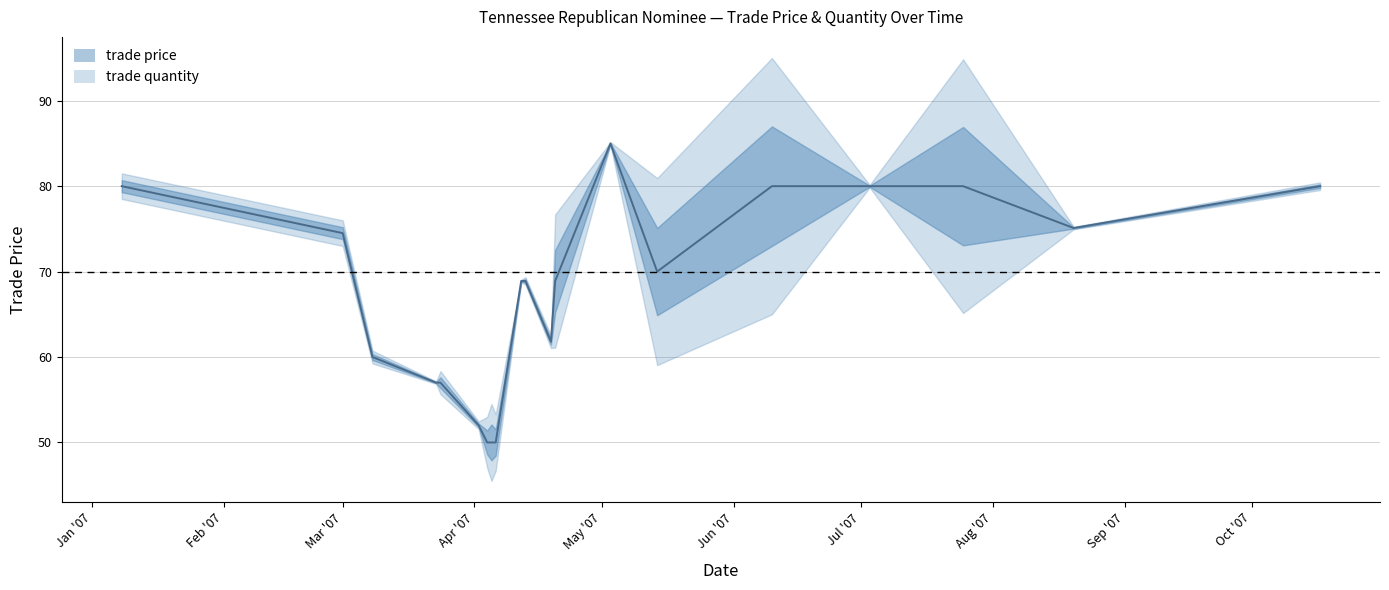

List the labels in order of value, smallest first.

Apr/04/2007, Apr/05/2007, Apr/06/2007, Apr/02/2007, Mar/23/2007, Mar/24/2007, Mar/08/2007, Apr/19/2007, Apr/12/2007, Apr/13/2007, Apr/20/2007, May/14/2007, Mar/01/2007, Aug/20/2007, Jan/08/2007, Jun/10/2007, Jul/03/2007, Jul/25/2007, Oct/17/2007, May/03/2007